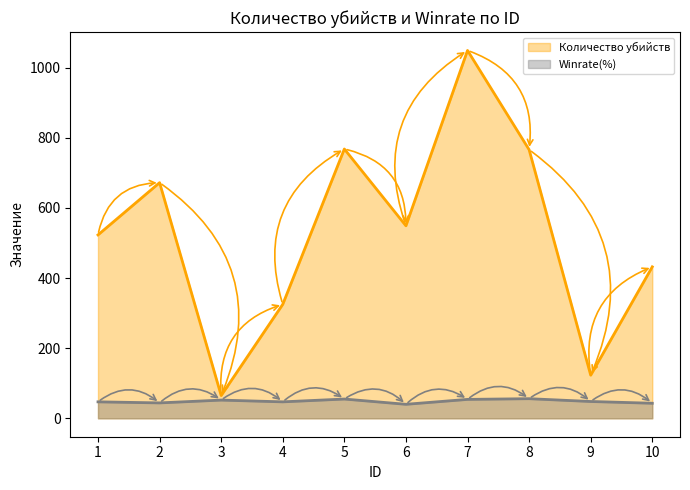

Reading left to right, list all the values displayed in this chart.

Количество убийств: 523	672	65	325	768	549	1049	766	123	432
Winrate(%): 47	44	52	47	55	40	54	56	48	43